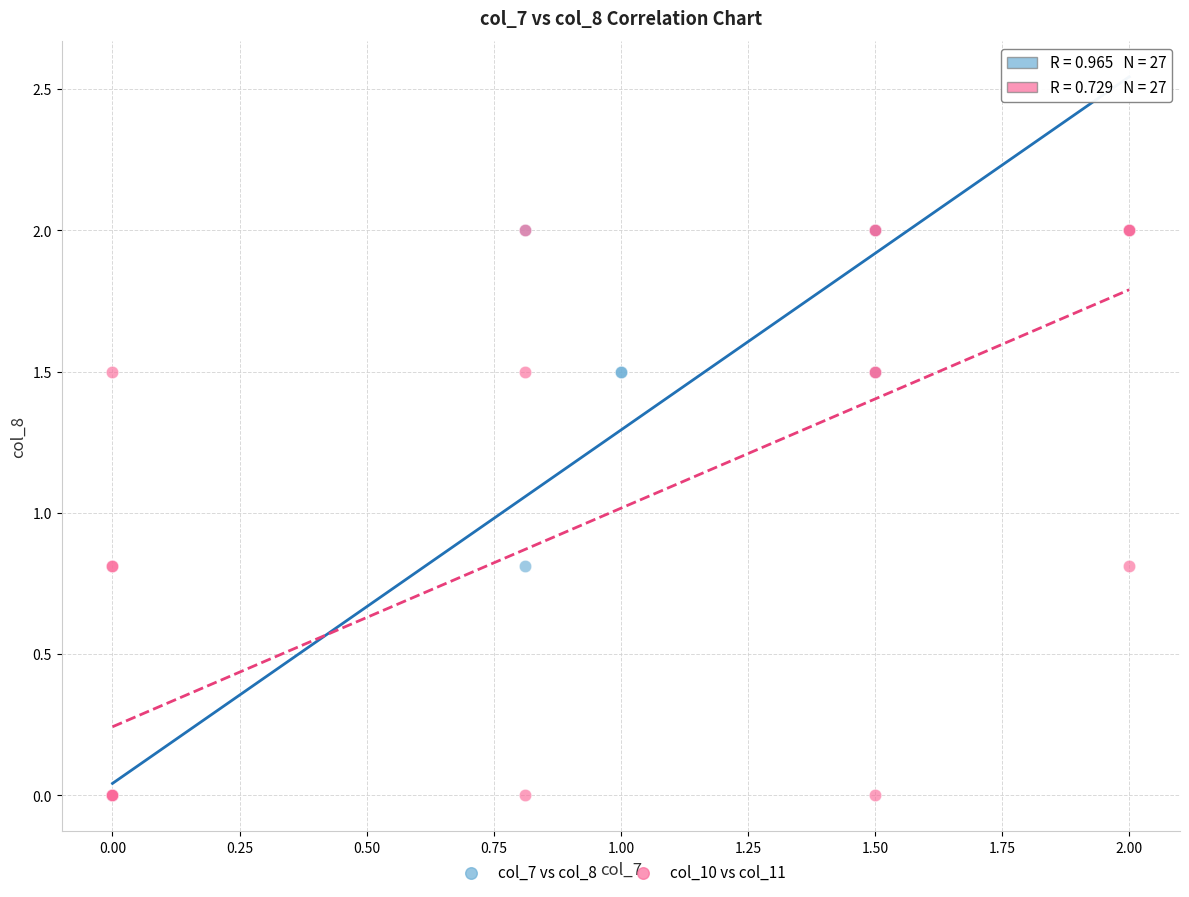

What are all the series names shown in the legend?

col_7 vs col_8, col_10 vs col_11